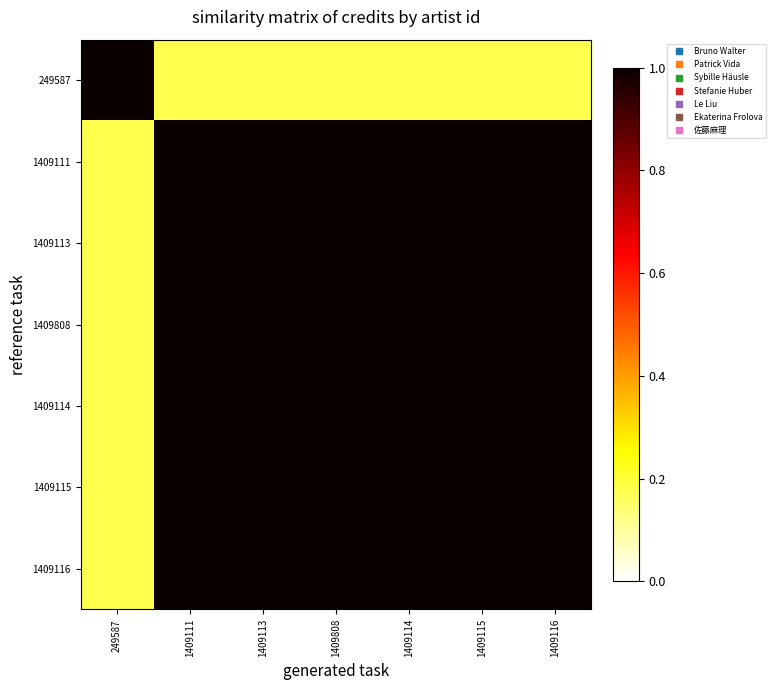

Which series has the widest spread of values?

249587